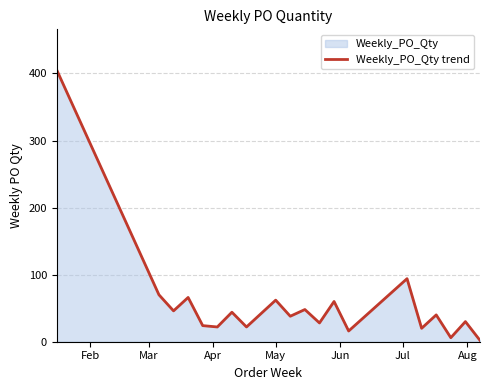

What is the greatest value displayed?

405